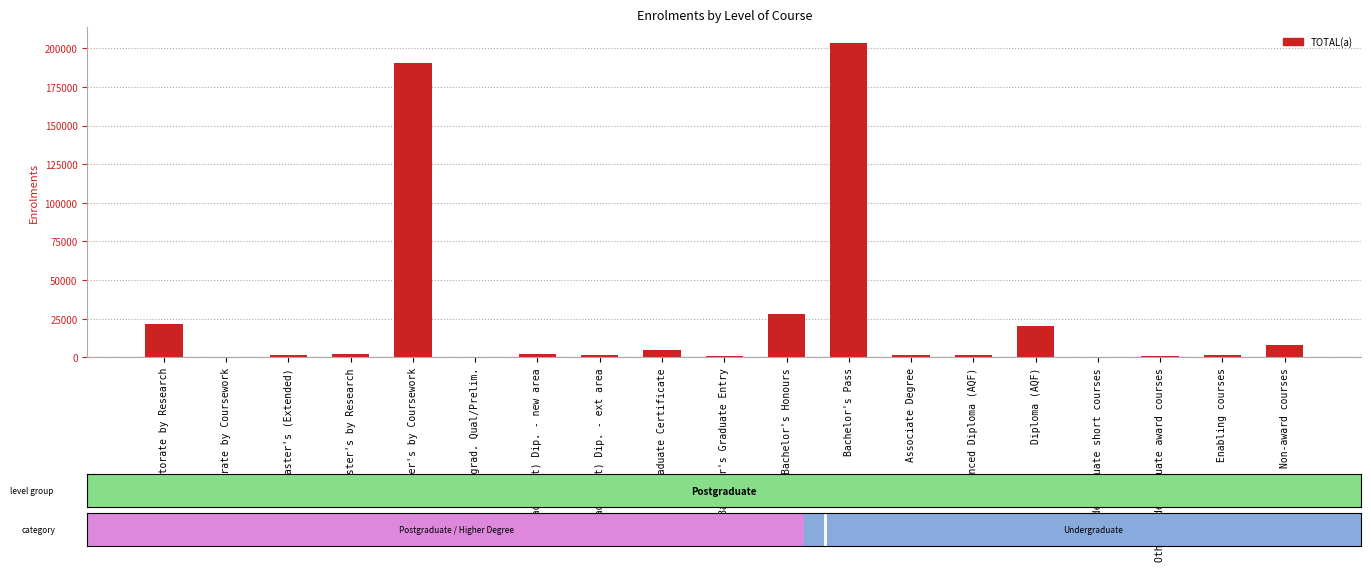

What is the change in value from Graduate Certificate to Bachelor's Honours?

+22958